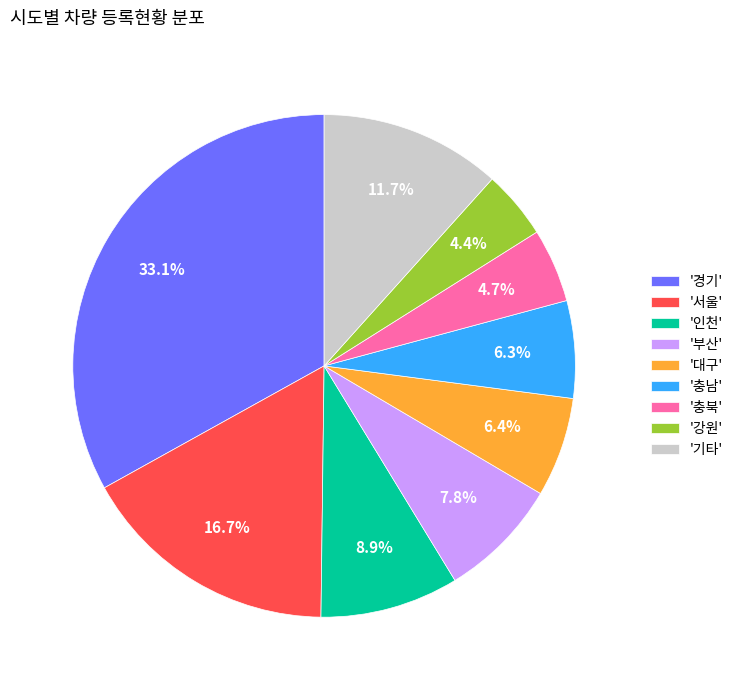

What percentage do '강원' and '부산' together represent?

12.2%